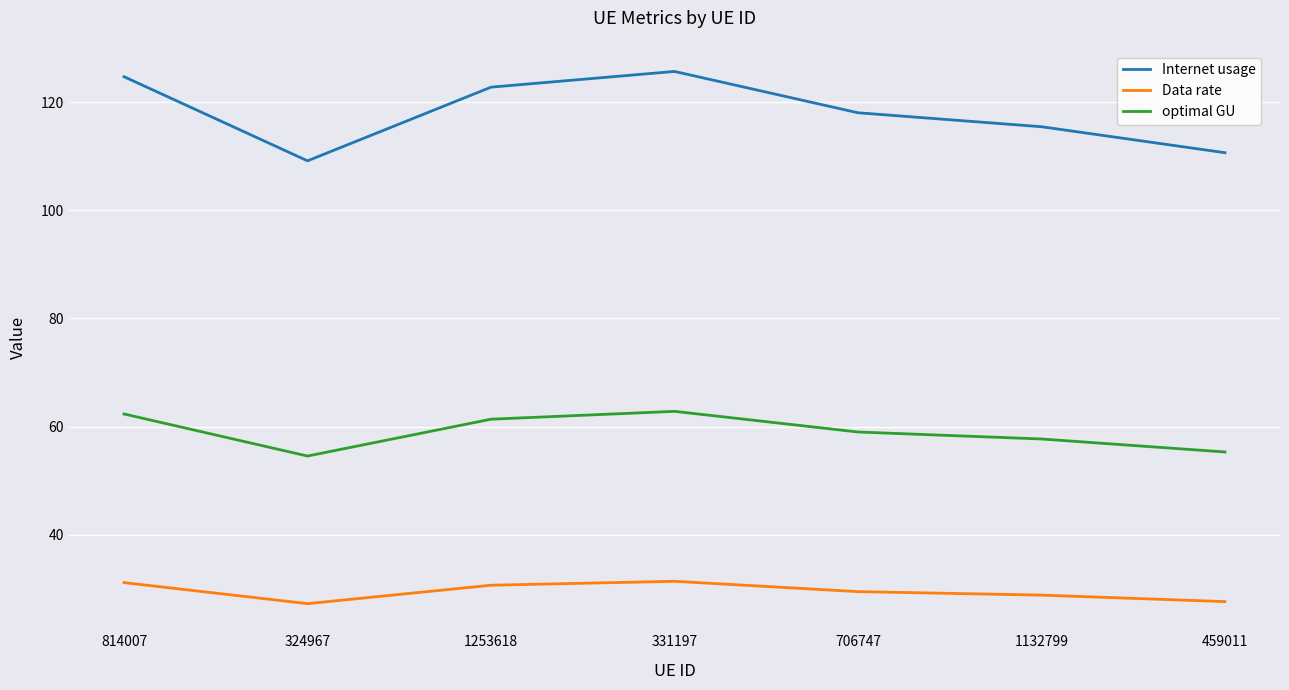

List the series in order of their peak value, lowest first.

Data rate, optimal GU, Internet usage